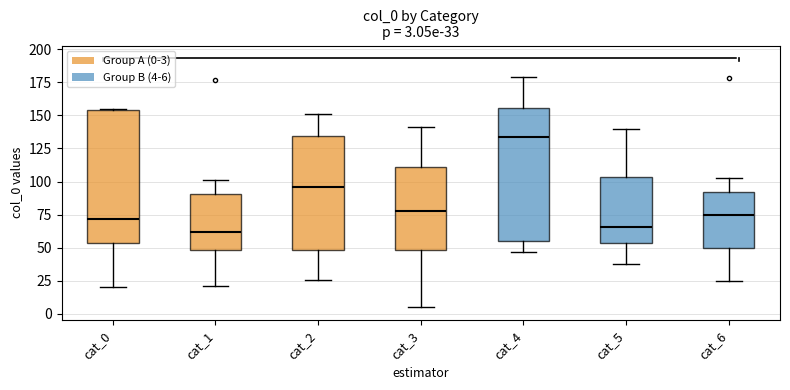

Which box has the highest median line?

cat_4